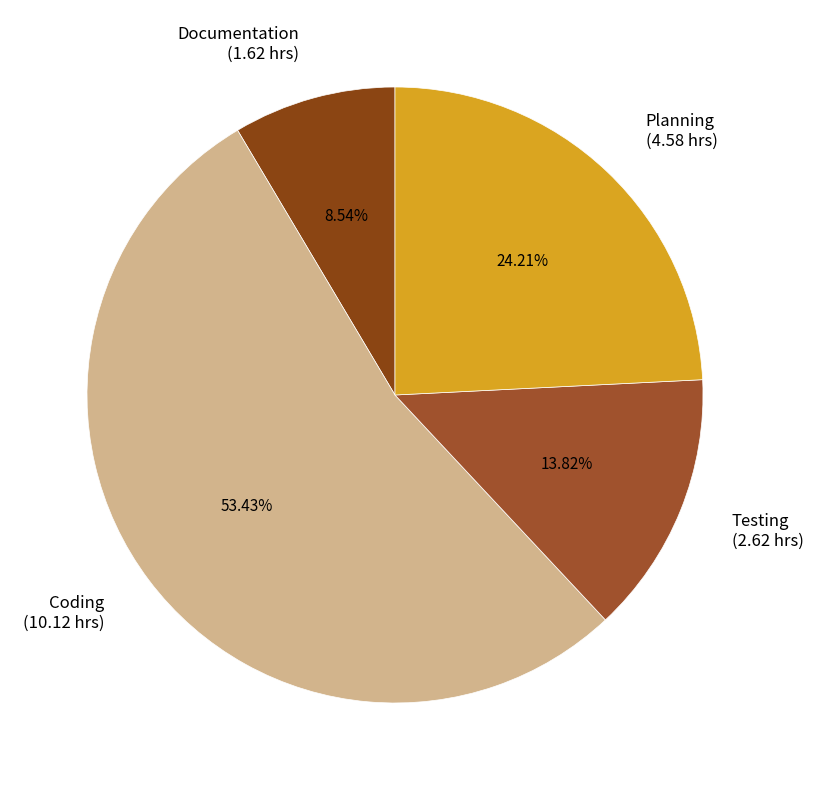

Which category accounts for the majority?

Coding